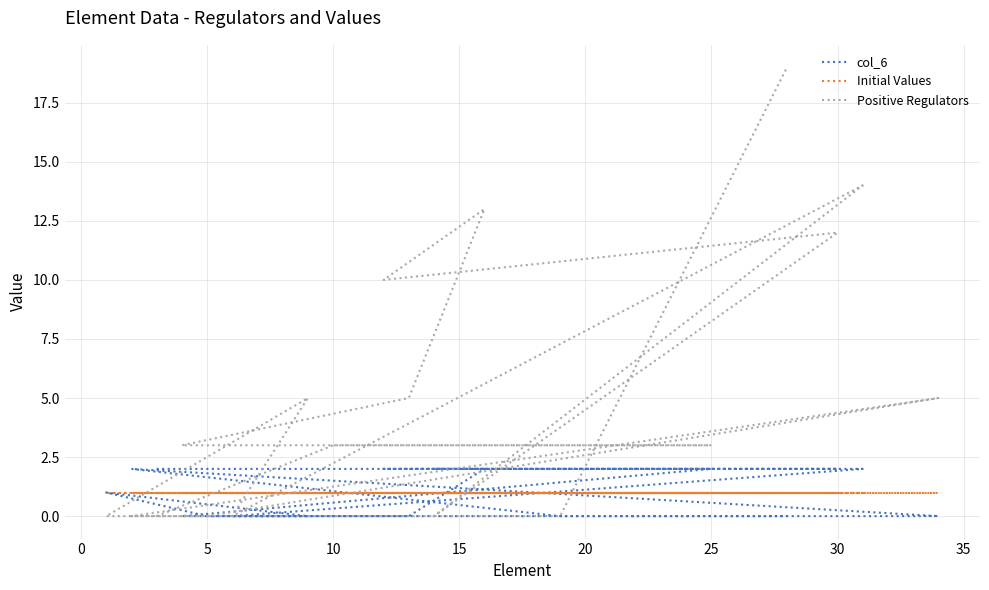

What is the label of the 16th point from the left?

15